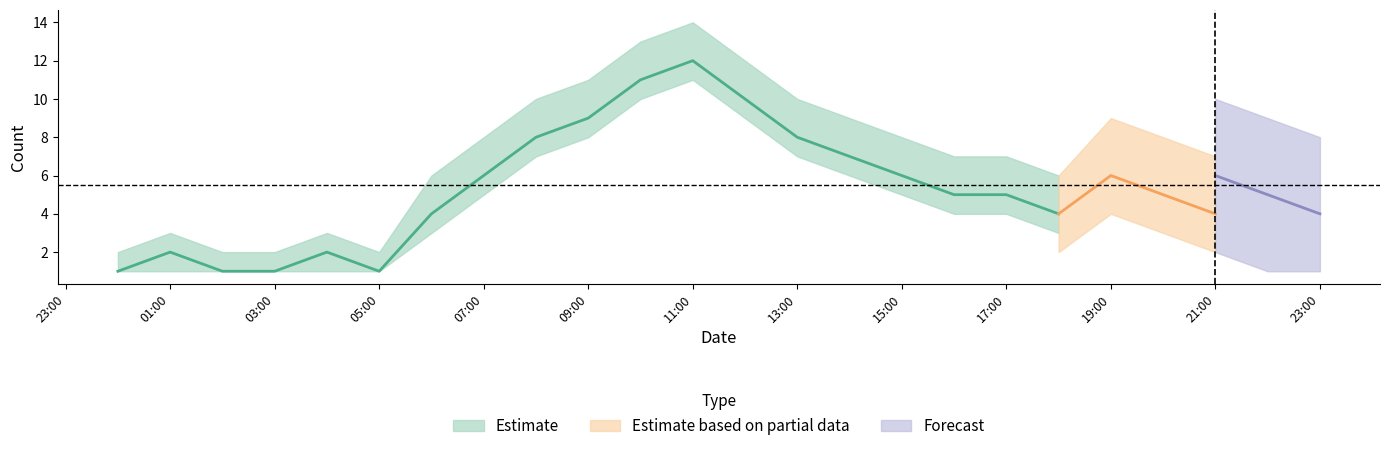

Between 2019-12-14 13:00 and 2019-12-14 14:00, which series saw the biggest shift?

Estimate